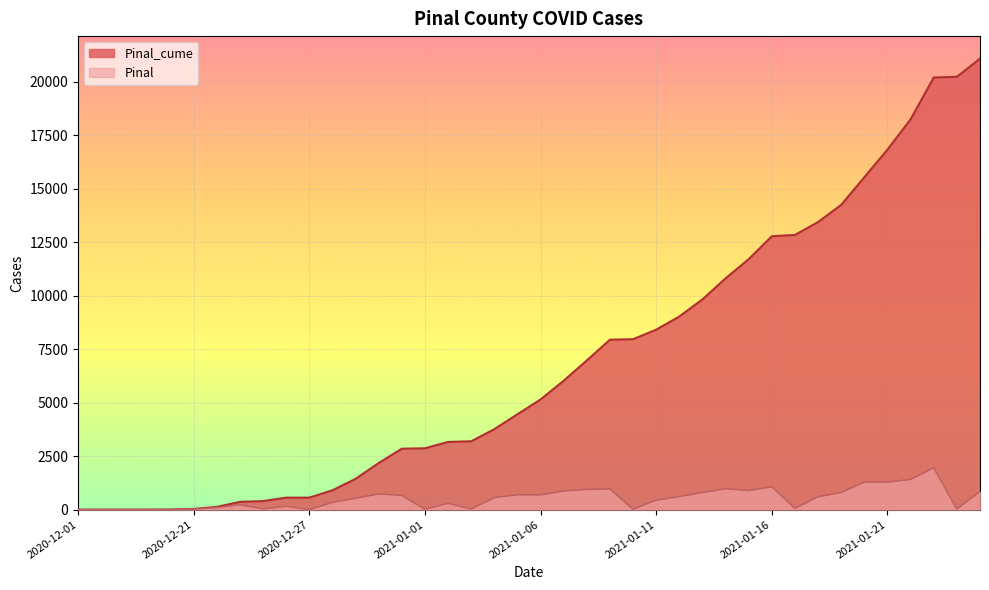

How many values in the Pinal_cume series are below 5155?

20